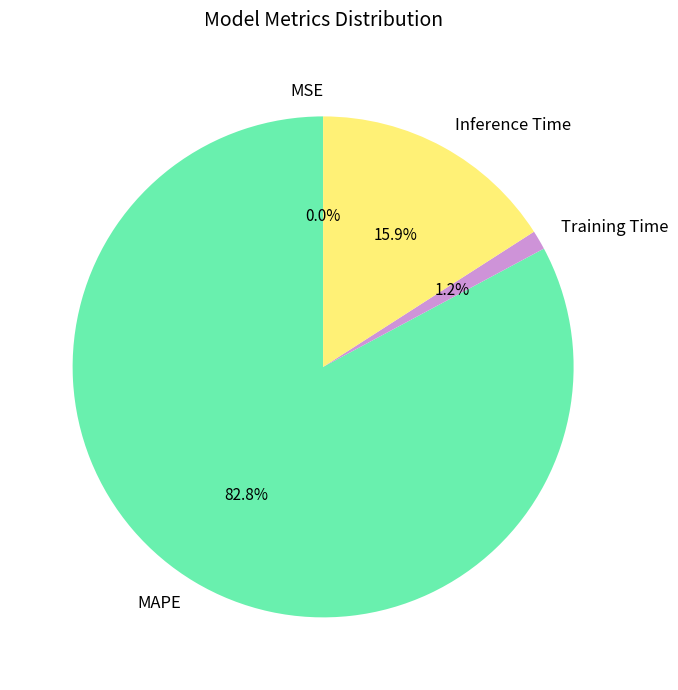

What is the majority slice?

MAPE